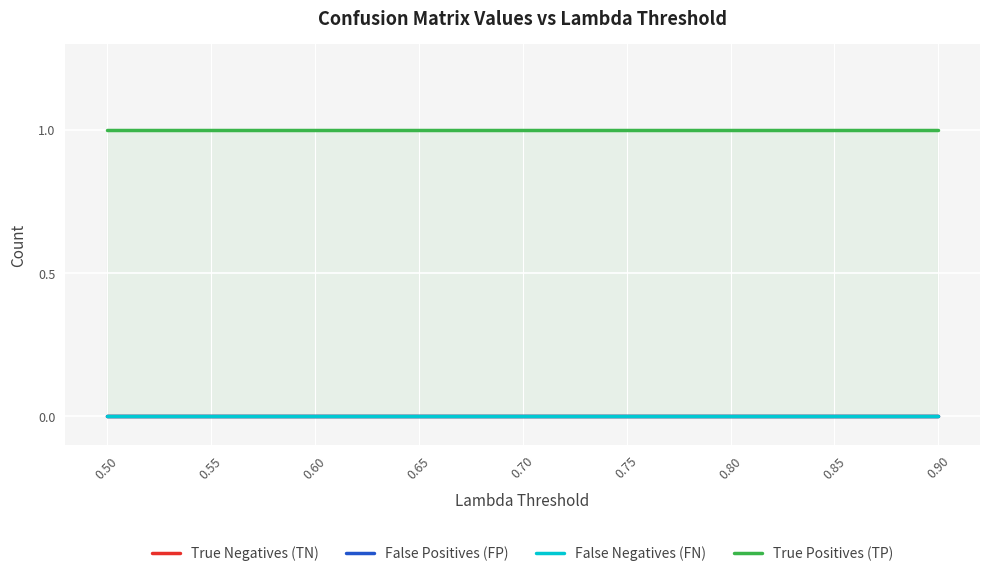

Reading right to left, extract all data points from this chart.

True Negatives (TN): 0.90=0	0.85=0	0.80=0	0.75=0	0.70=0	0.65=0	0.60=0	0.55=0	0.50=0
False Positives (FP): 0.90=0	0.85=0	0.80=0	0.75=0	0.70=0	0.65=0	0.60=0	0.55=0	0.50=0
False Negatives (FN): 0.90=0	0.85=0	0.80=0	0.75=0	0.70=0	0.65=0	0.60=0	0.55=0	0.50=0
True Positives (TP): 0.90=1	0.85=1	0.80=1	0.75=1	0.70=1	0.65=1	0.60=1	0.55=1	0.50=1